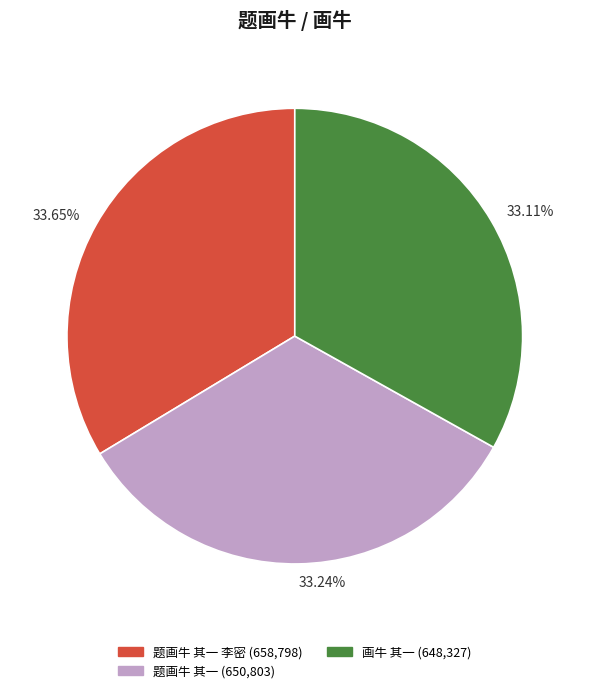

Is there any slice that represents more than half of the pie?

No